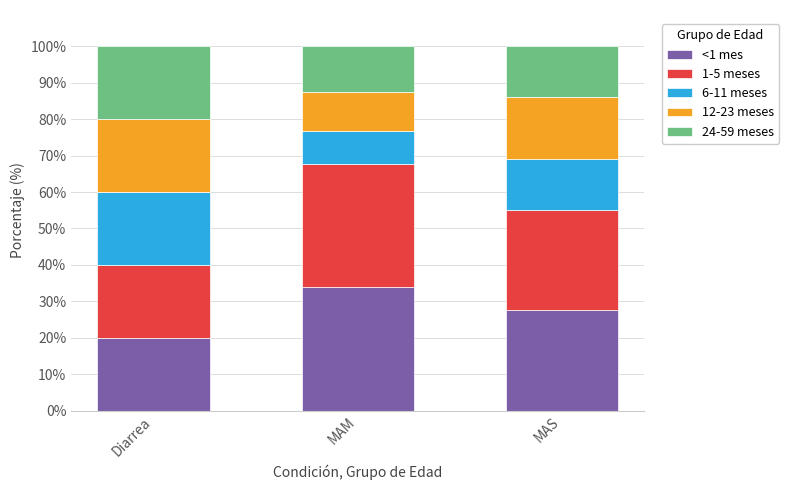

What is the average value of the <1 mes series?

27.1